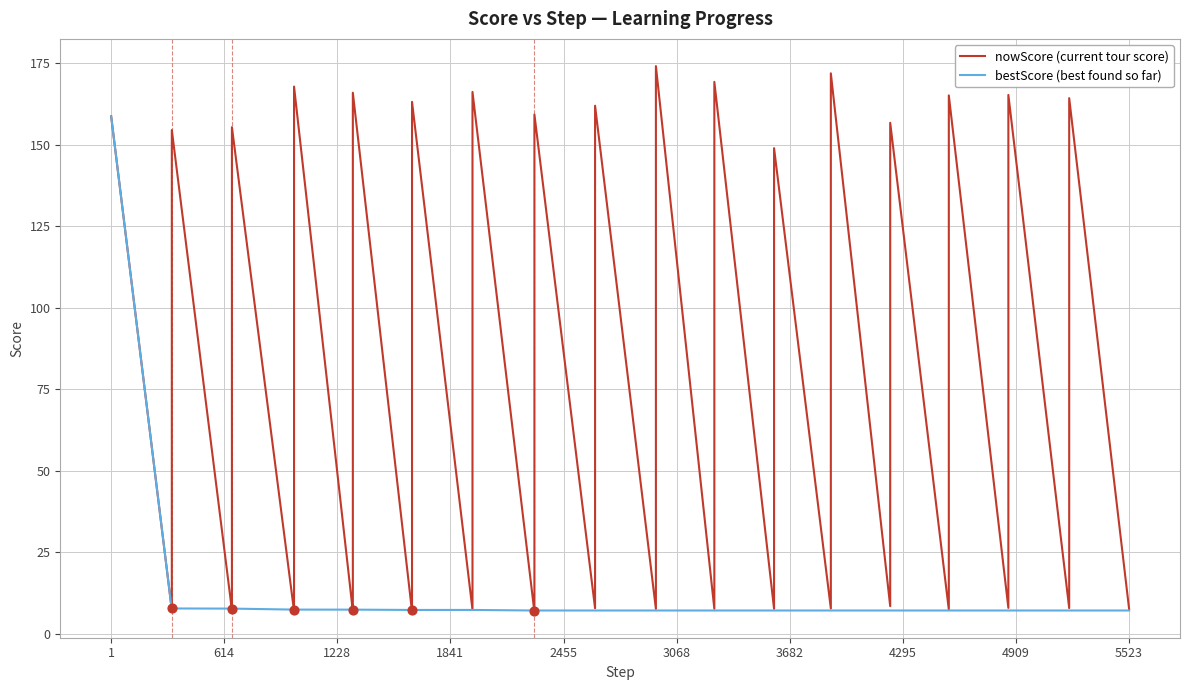

What are all the series names shown in the legend?

nowScore (current tour score), bestScore (best found so far)